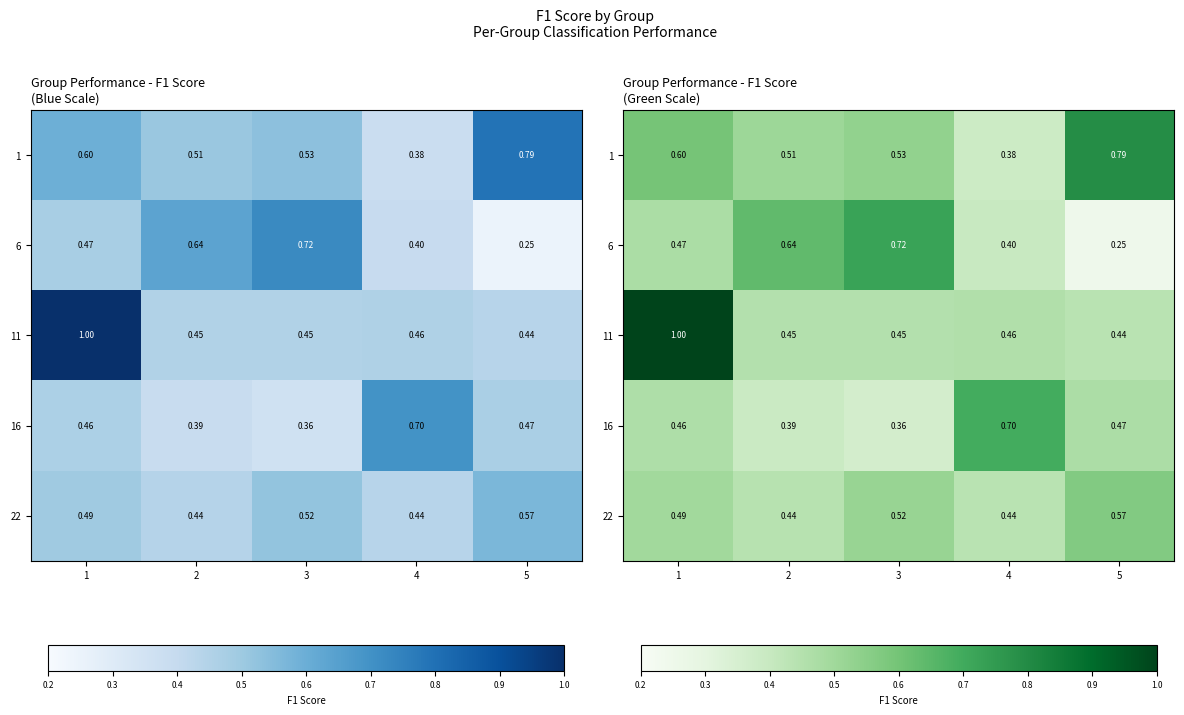

What is the difference between the maximum and minimum values in the 6 series?

0.5